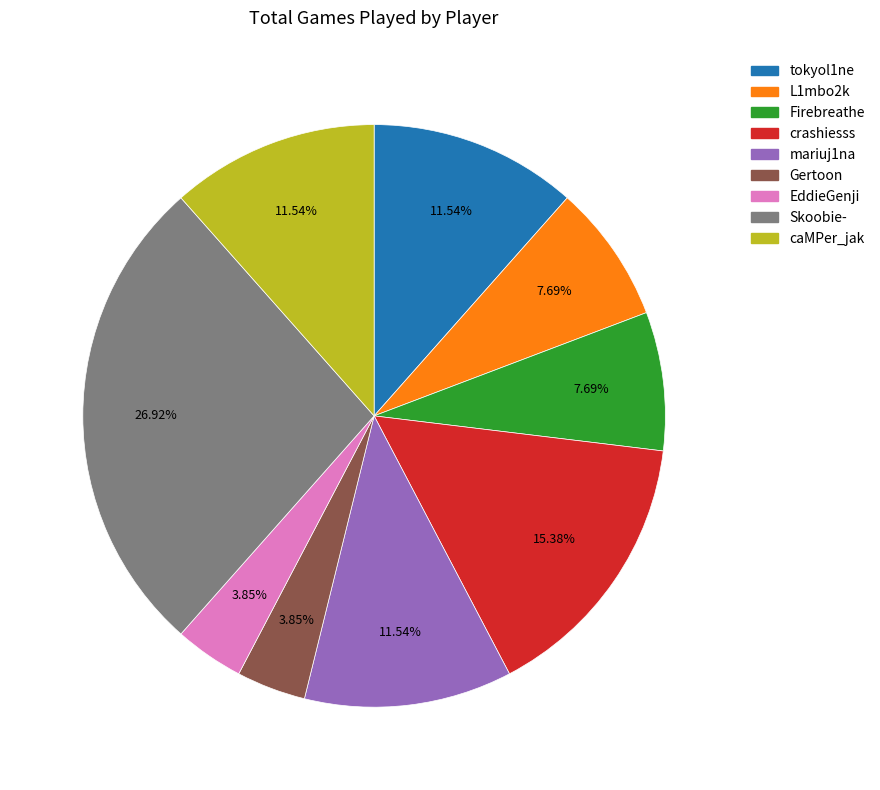

To the nearest percent, what is the difference between the largest and smallest slice percentages?

23%